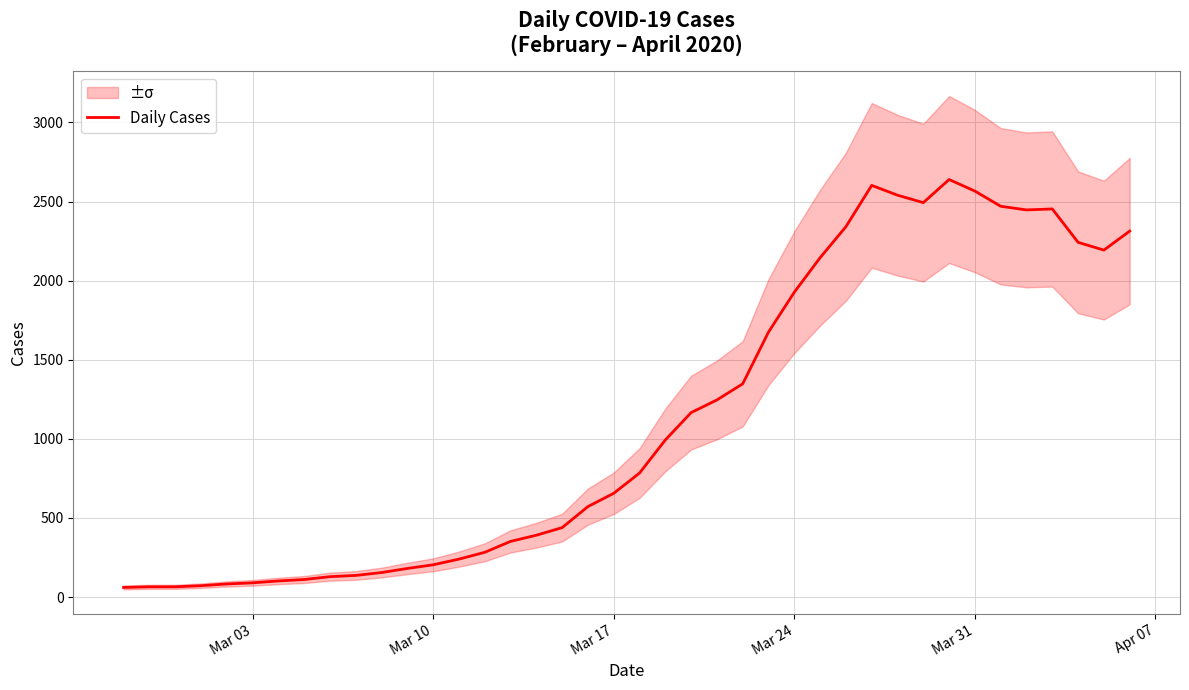

The value of Daily Cases at Mar 24 is 3004. True or false?

False